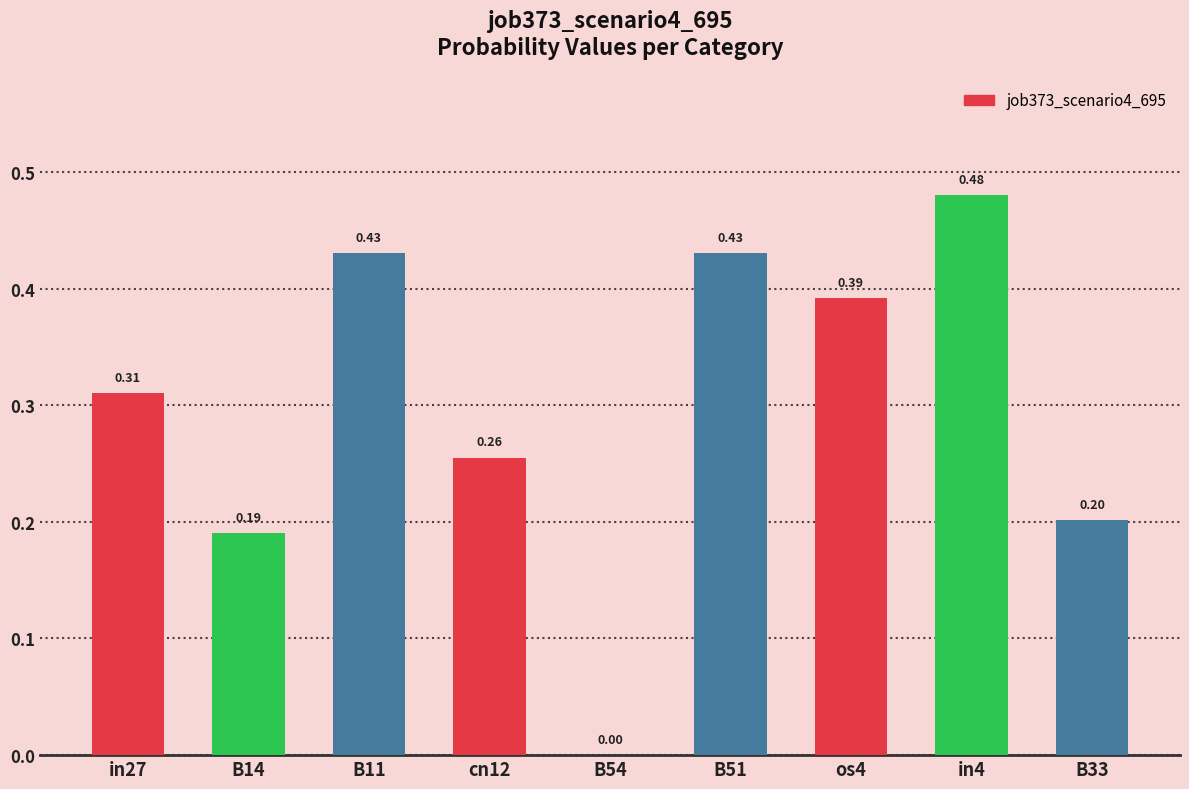

How many data points are above 0?

8